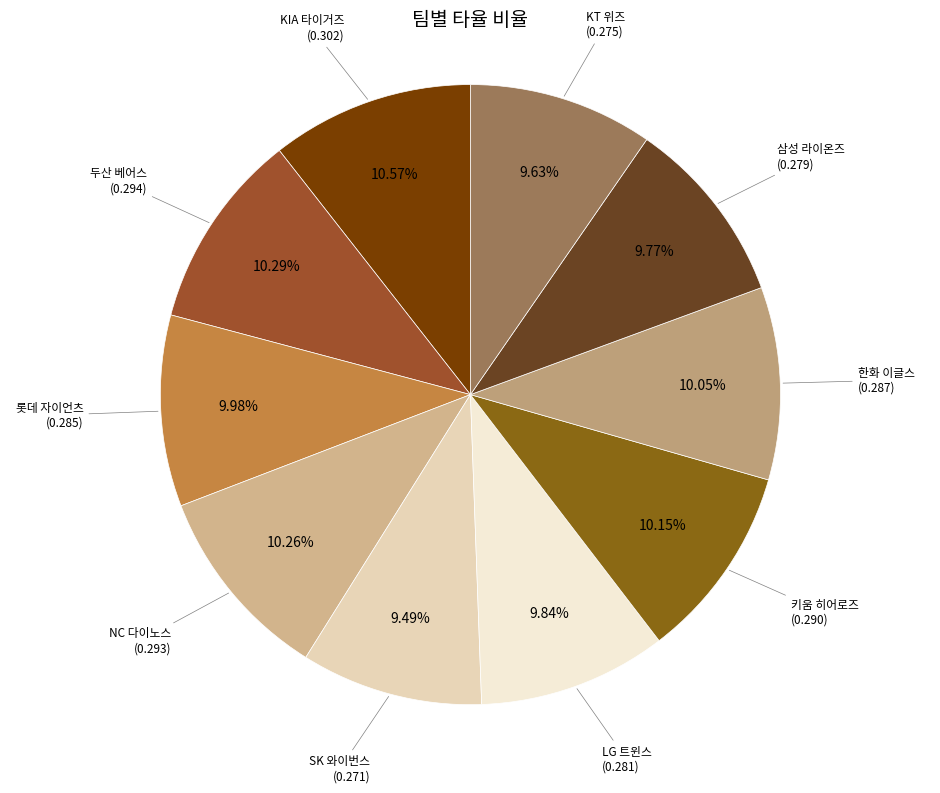

How many segments does this pie chart have?

10